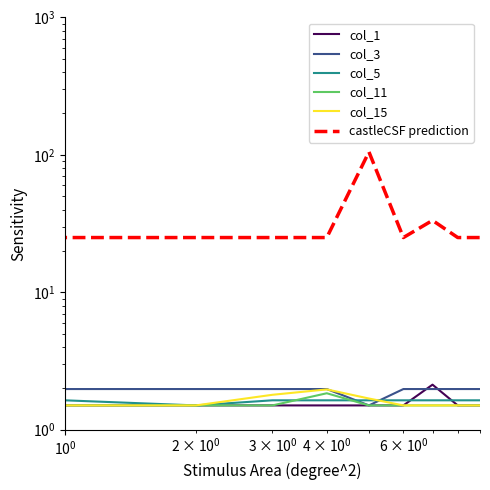

Is the value of col_15 at $\mathdefault{10^{2}}$ greater than the value of castleCSF prediction at $\mathdefault{10^{1}}$?

No